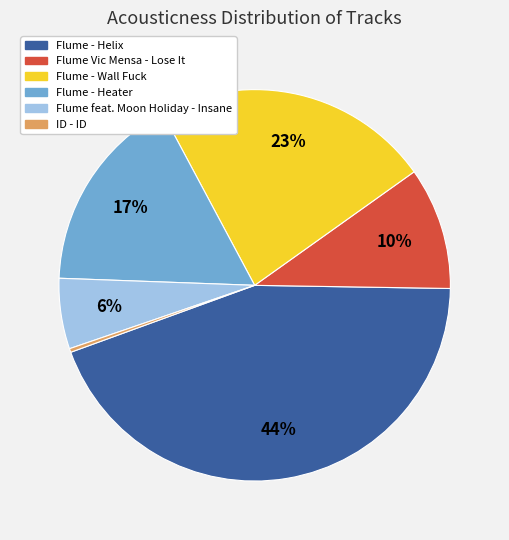

Which slice is the smallest?

ID - ID